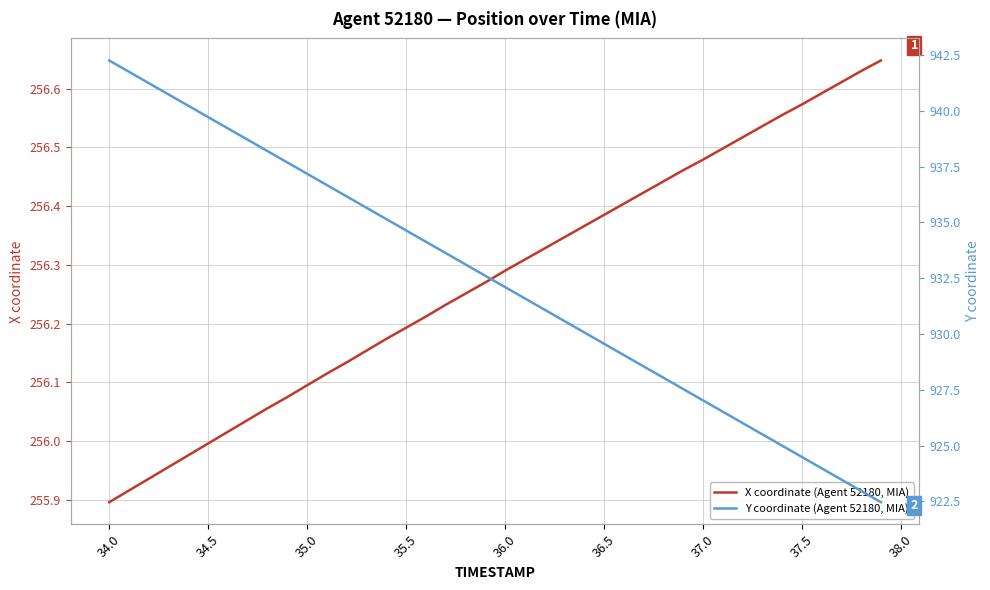

Reading left to right, list all the values displayed in this chart.

X coordinate (Agent 52180, MIA): 255.9	255.9	255.9	256.0	256.0	256.0	256.0	256.0	256.1	256.1	256.1	256.1	256.1	256.2	256.2	256.2	256.2	256.2	256.3	256.3	256.3	256.3	256.3	256.3	256.4	256.4	256.4	256.4	256.4	256.5	256.5	256.5	256.5	256.5	256.6	256.6	256.6	256.6	256.6	256.6
Y coordinate (Agent 52180, MIA): 942.3	941.8	941.2	940.7	940.2	939.7	939.2	938.7	938.2	937.7	937.2	936.7	936.2	935.7	935.2	934.6	934.1	933.6	933.1	932.6	932.1	931.6	931.1	930.6	930.1	929.6	929.1	928.6	928.0	927.5	927.0	926.5	926.0	925.5	925.0	924.5	924.0	923.5	923.0	922.5